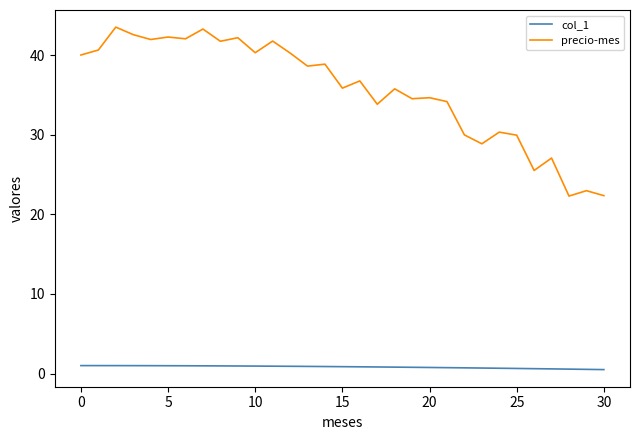

What is the average value of the precio-mes series?

35.6